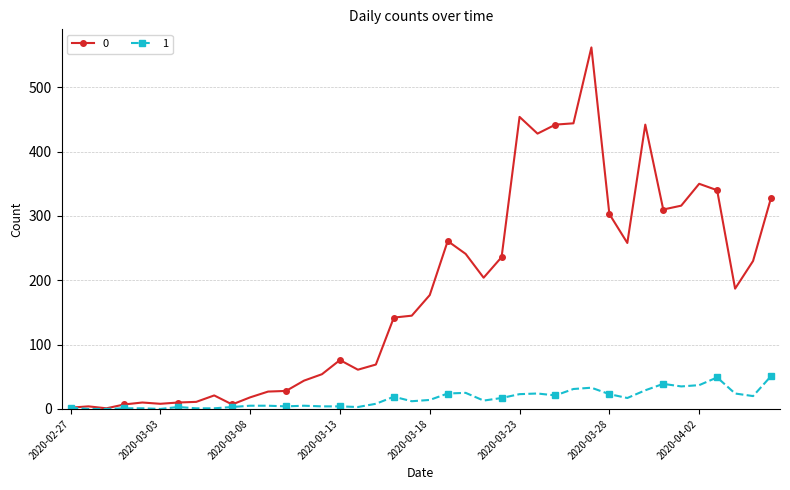

What is the greatest value displayed?

562